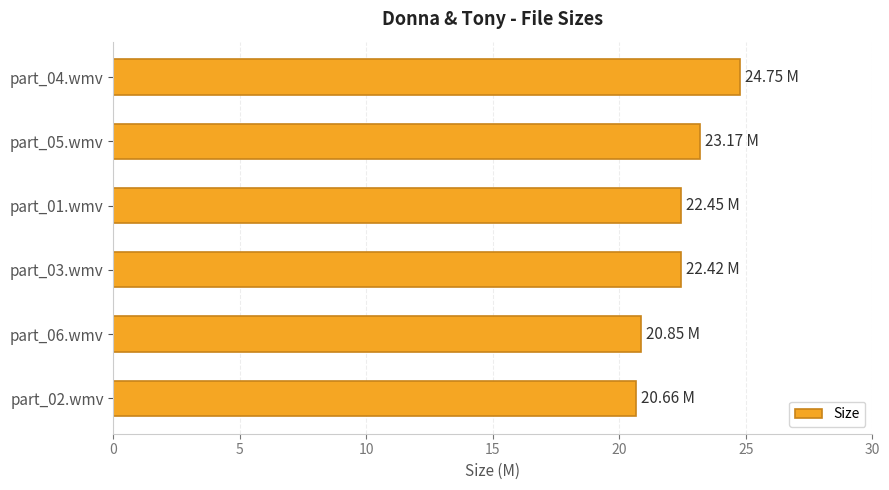

Approximately how many times larger is the value at part_04.wmv compared to part_01.wmv?

1.1